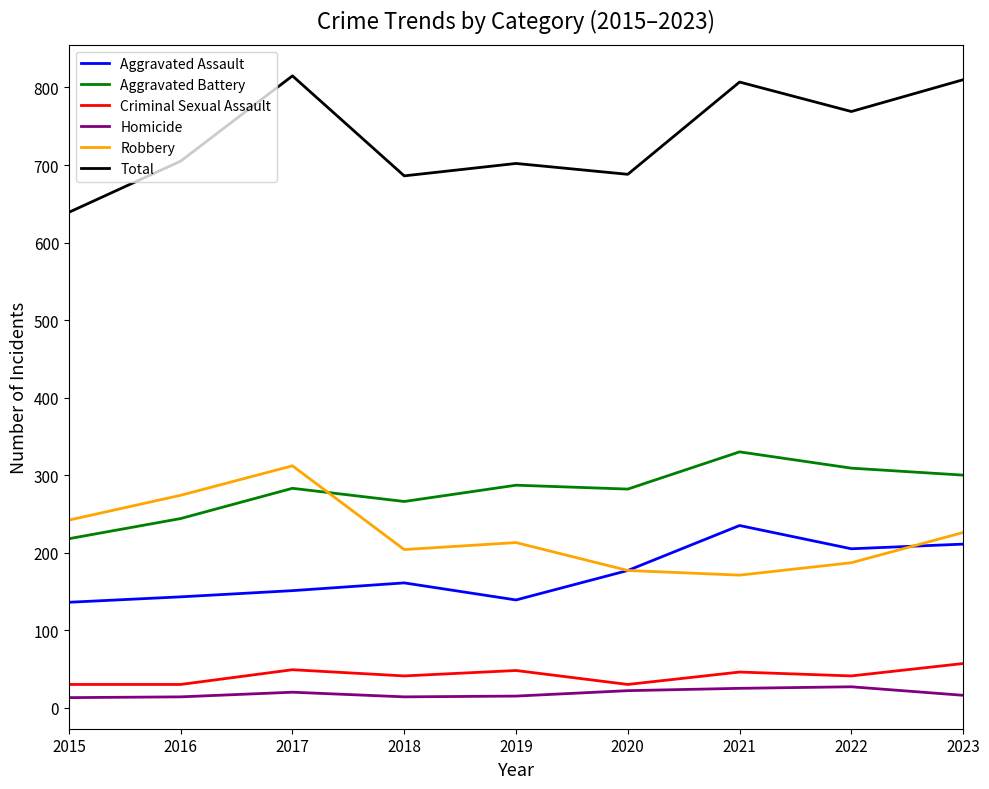

What are all the series names shown in the legend?

Aggravated Assault, Aggravated Battery, Criminal Sexual Assault, Homicide, Robbery, Total